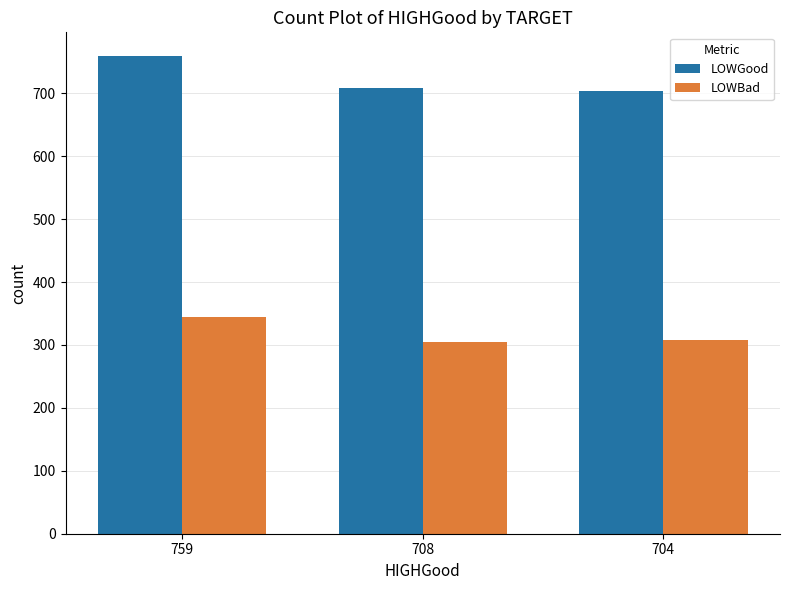

Is it true that LOWGood equals 708 at 708?

True